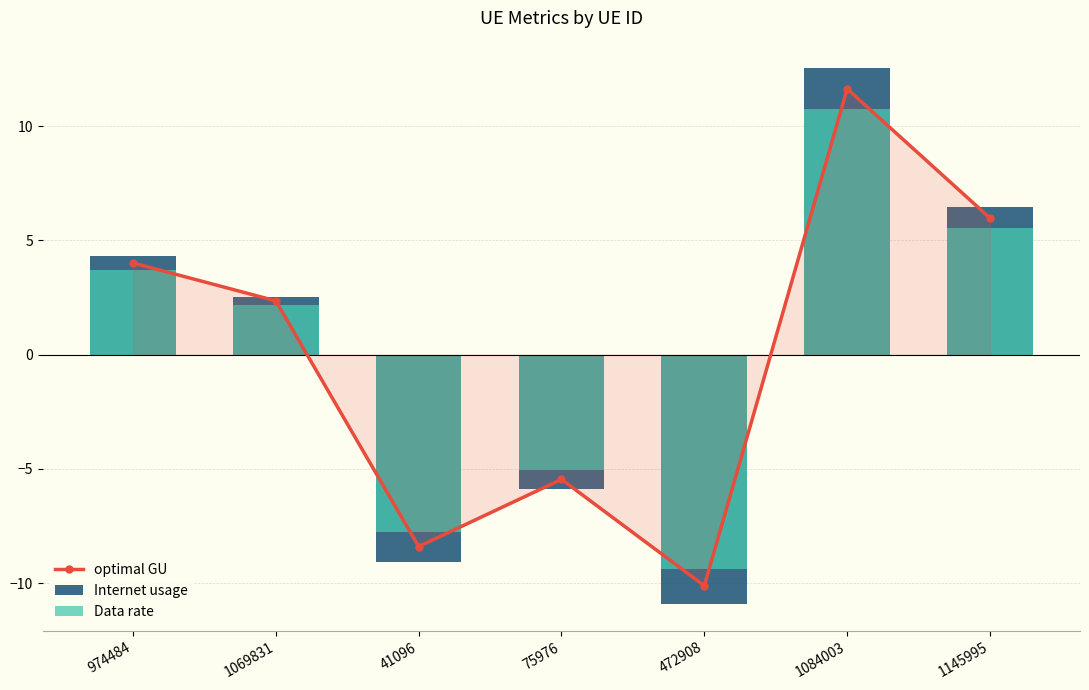

What is the spread (max minus min) of values at 1084003?

1.8